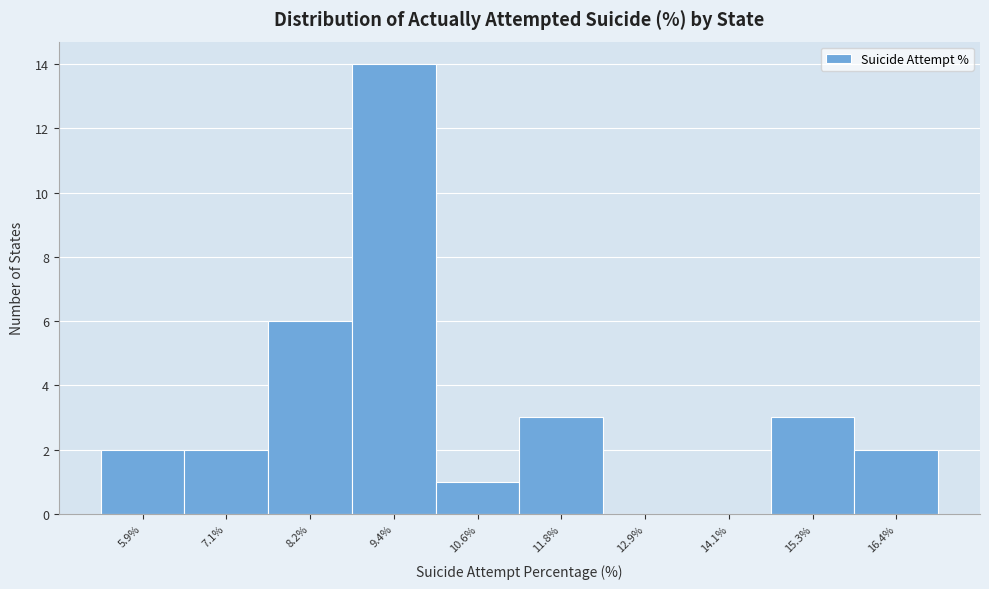

Reading left to right, transcribe all the data shown in this chart.

5.9%=2	7.1%=2	8.2%=6	9.4%=14	10.6%=1	11.8%=3	12.9%=0	14.1%=0	15.3%=3	16.4%=2